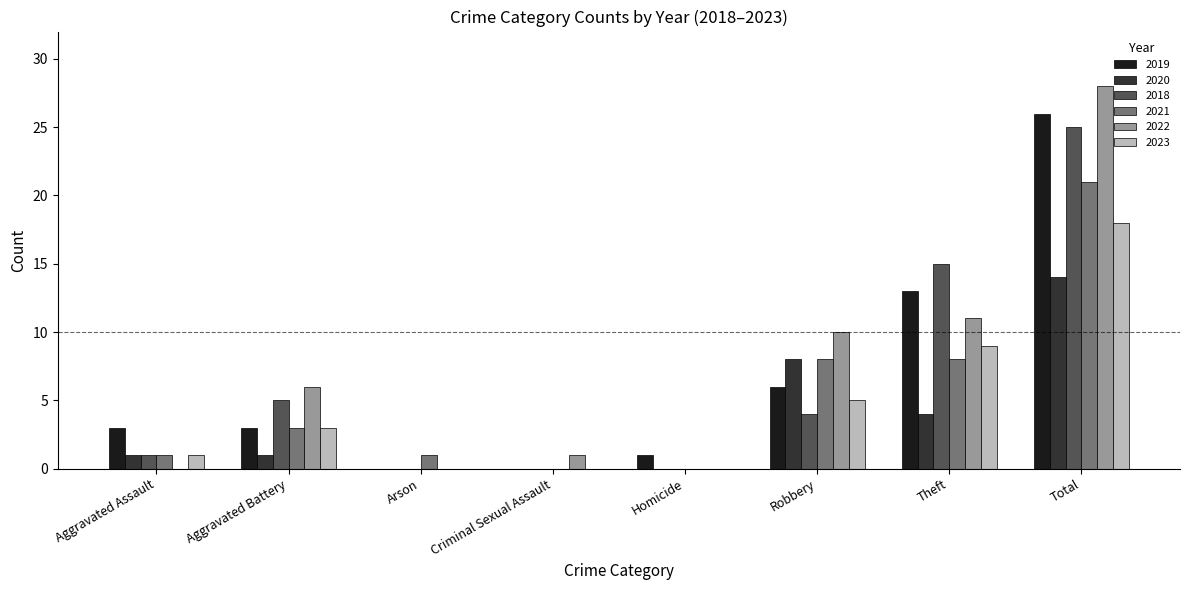

What is the highest value of the 2020 series?

14